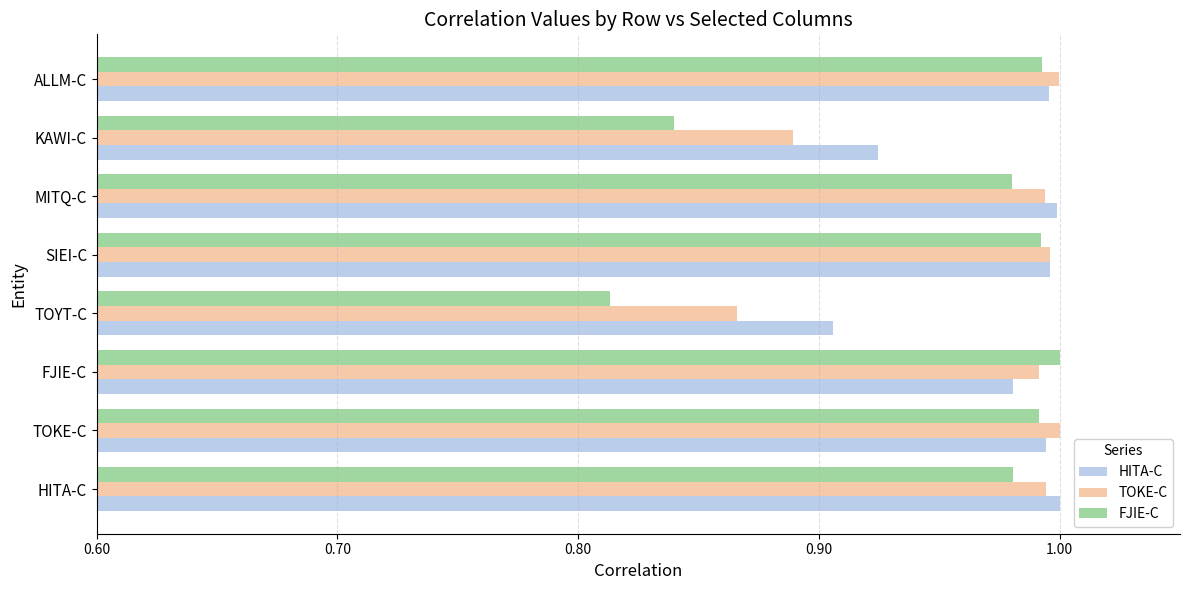

What is the sum of all HITA-C values?

7.8